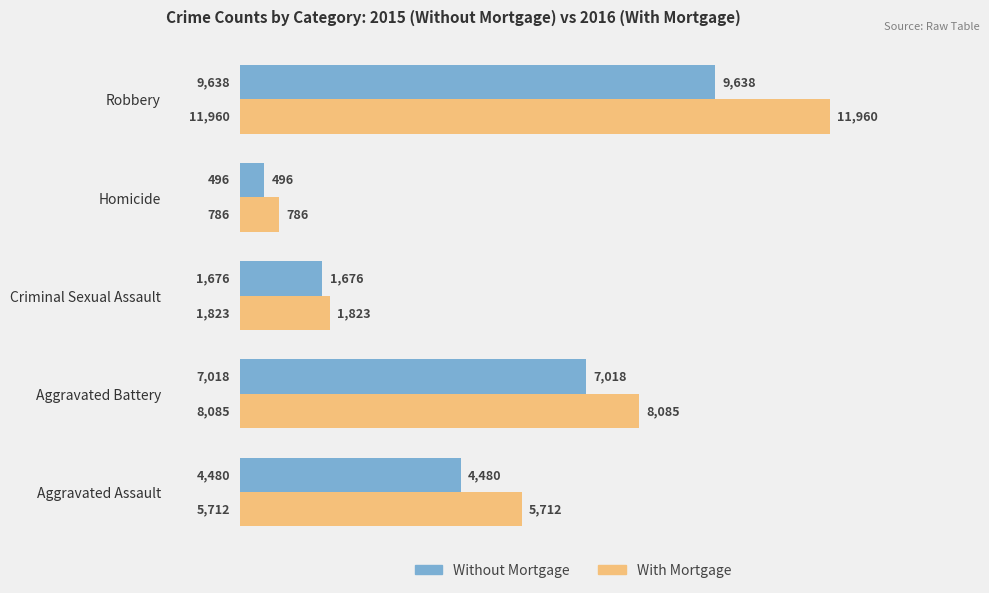

The value of With Mortgage at Aggravated Assault is 5712. True or false?

True